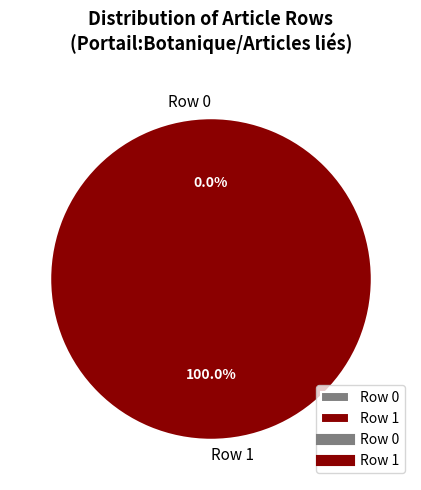

Which slice is the smallest?

Row 0